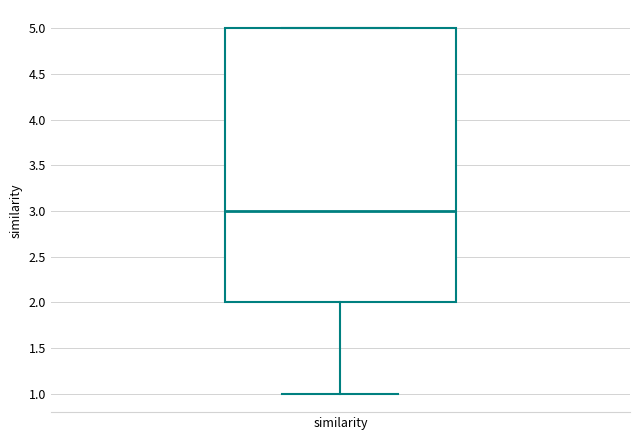

Transcribe this box plot: give where the median line is, the range the box spans, and where the two whiskers end, as read against the y-axis. The values are not printed on the chart, so give them approximately, as read against the axis.

median 3, box 2 to 5, whiskers 1 to 5